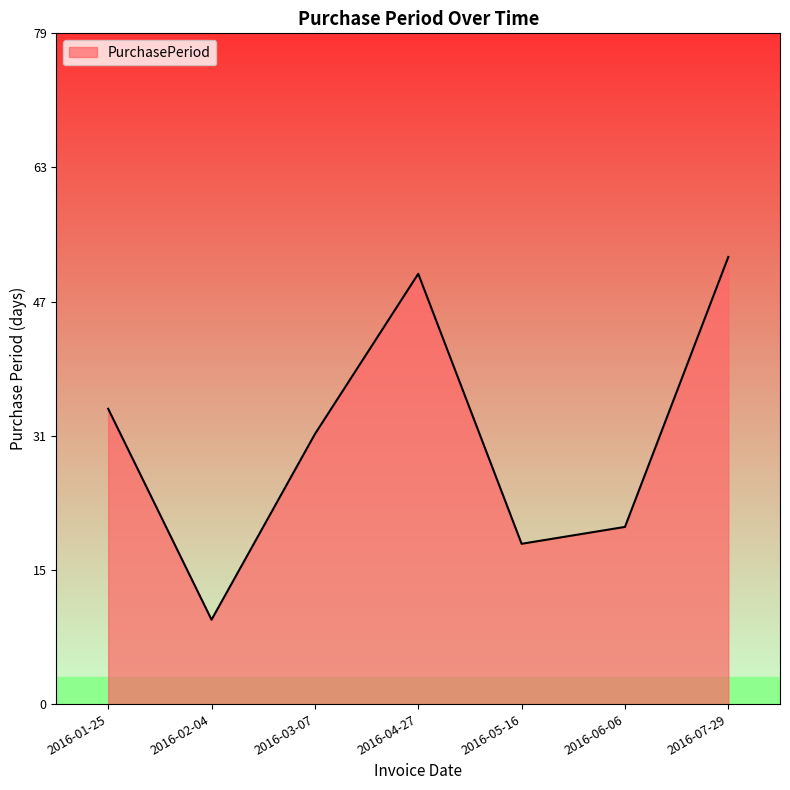

What position from the left is 2016-01-25?

1